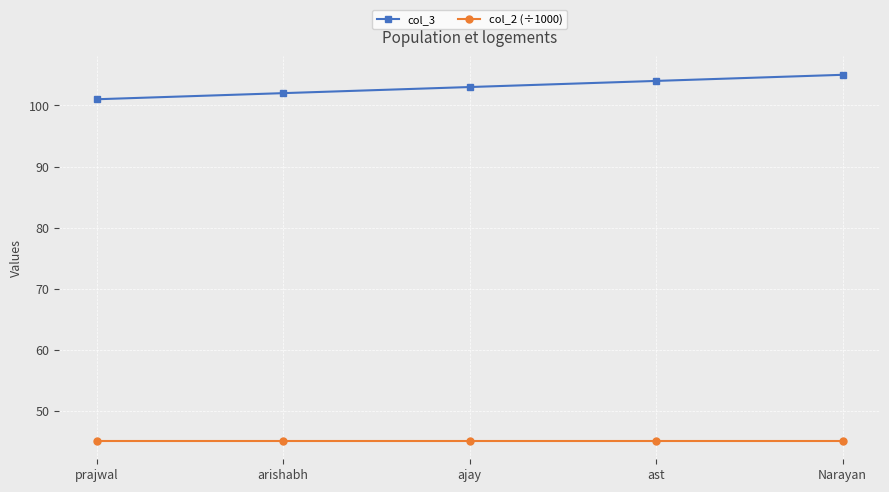

True or false: col_2 (÷1000) has more than 2 points higher than both neighbors.

False